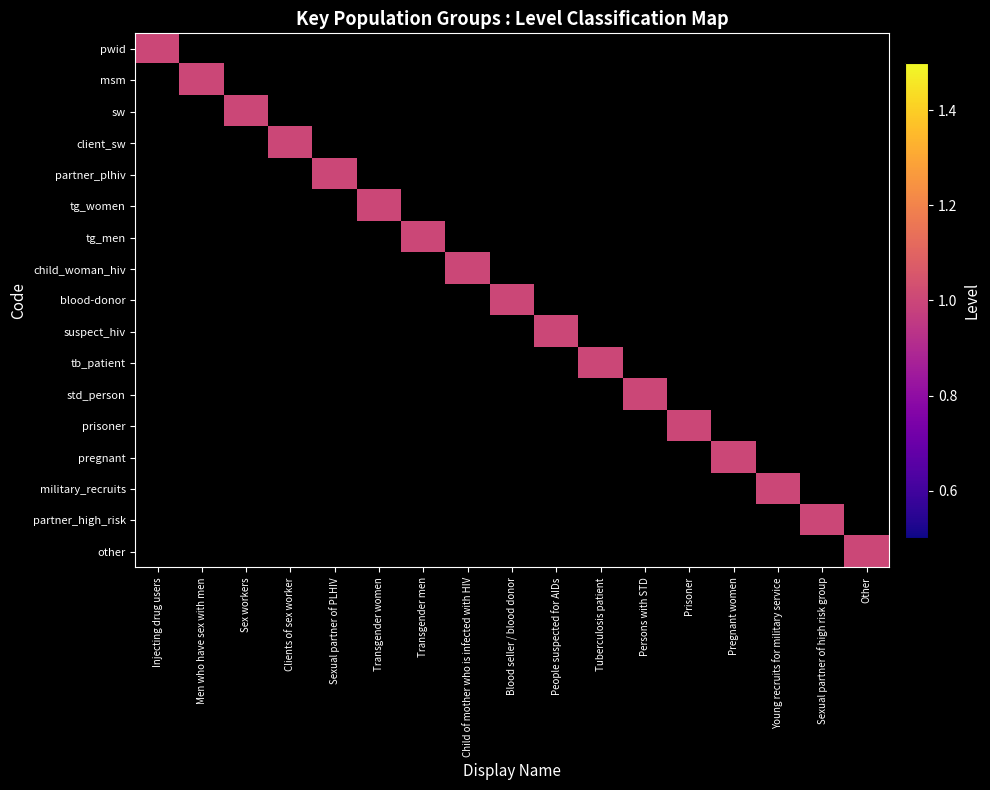

At which category is the sum across all series the highest?

Injecting drug users